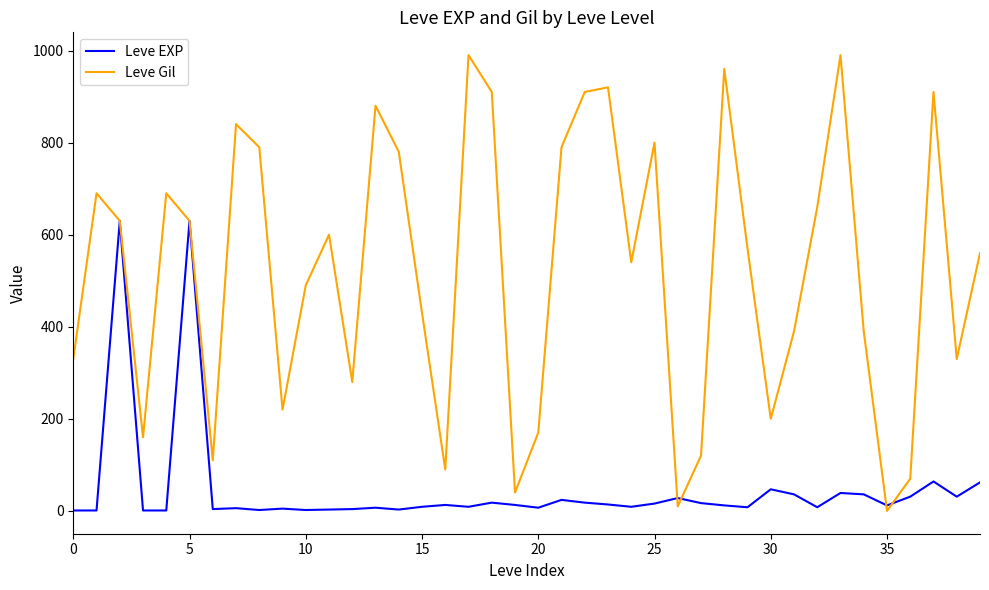

What is the maximum value for Leve Gil?

990